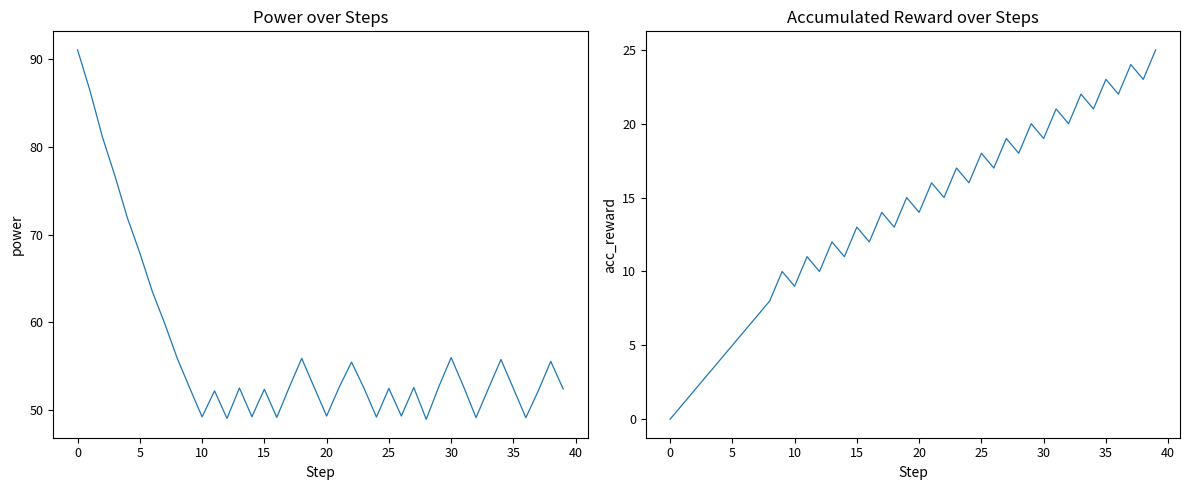

Rank the series at 35 from lowest to highest value.

acc_reward, power